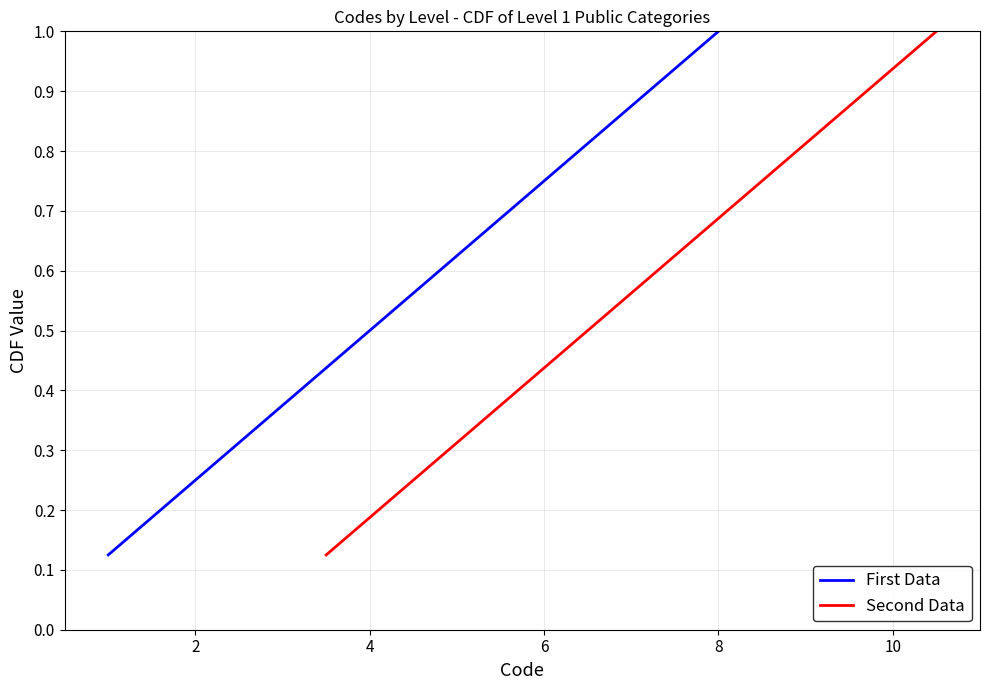

The value of First Data at 8 is 1.0. True or false?

True